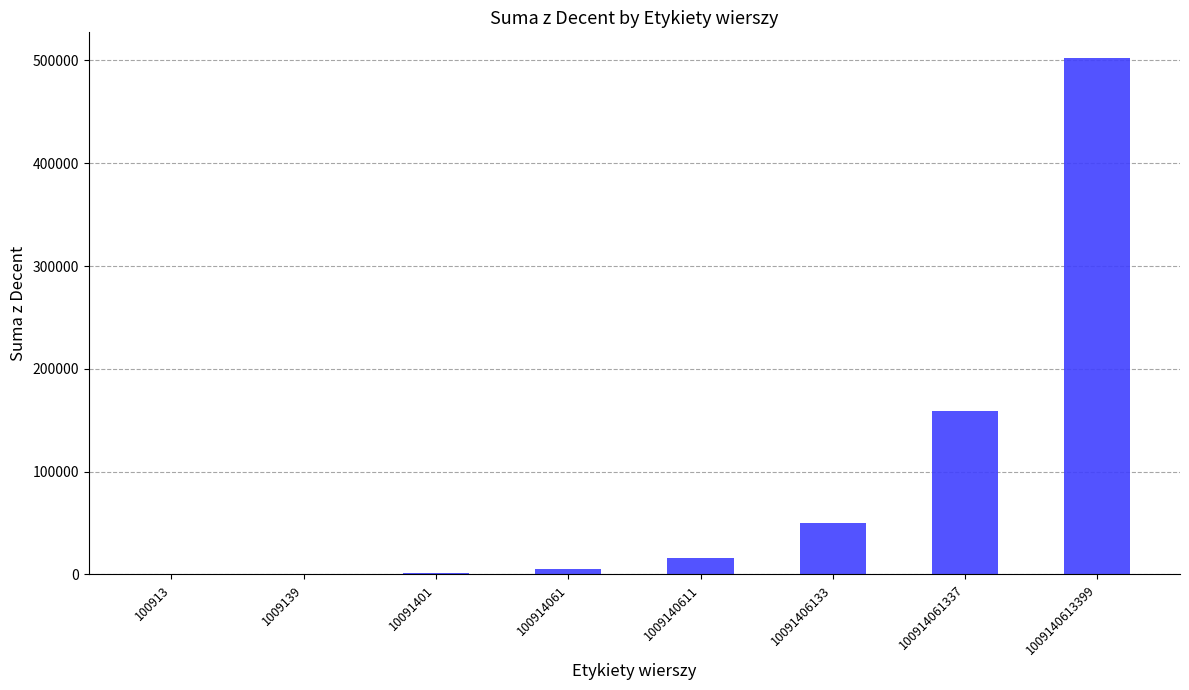

Is it true that the value at 100914061337 is 158834?

True